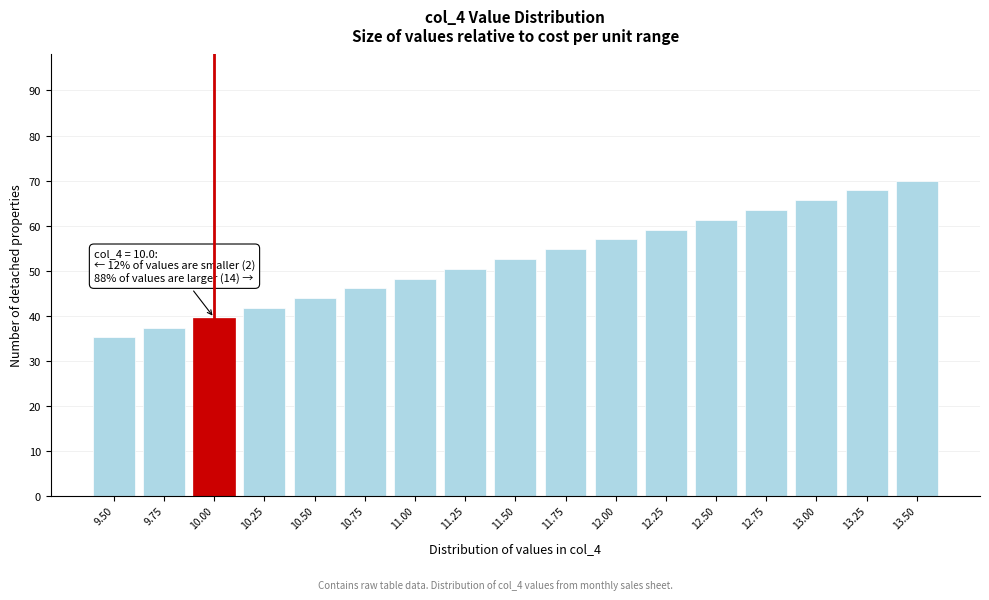

Reading right to left, transcribe all the data shown in this chart.

13.50=70.0	13.25=67.8	13.00=65.6	12.75=63.5	12.50=61.3	12.25=59.1	12.00=56.9	11.75=54.7	11.50=52.6	11.25=50.4	11.00=48.2	10.75=46.0	10.50=43.9	10.25=41.7	10.00=39.5	9.75=37.3	9.50=35.1